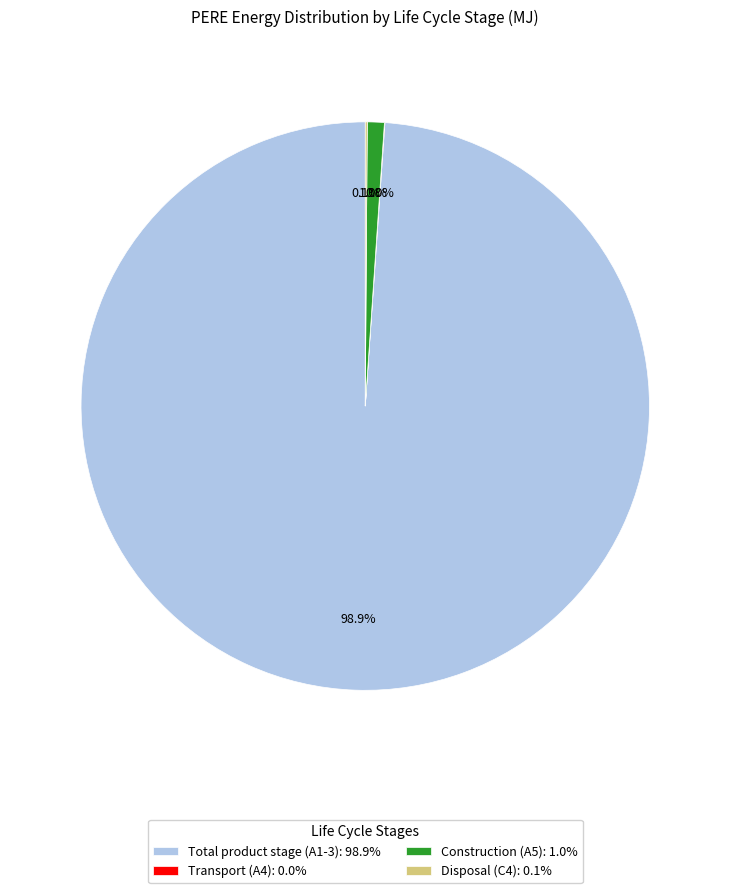

Is there a majority slice in this chart?

Yes